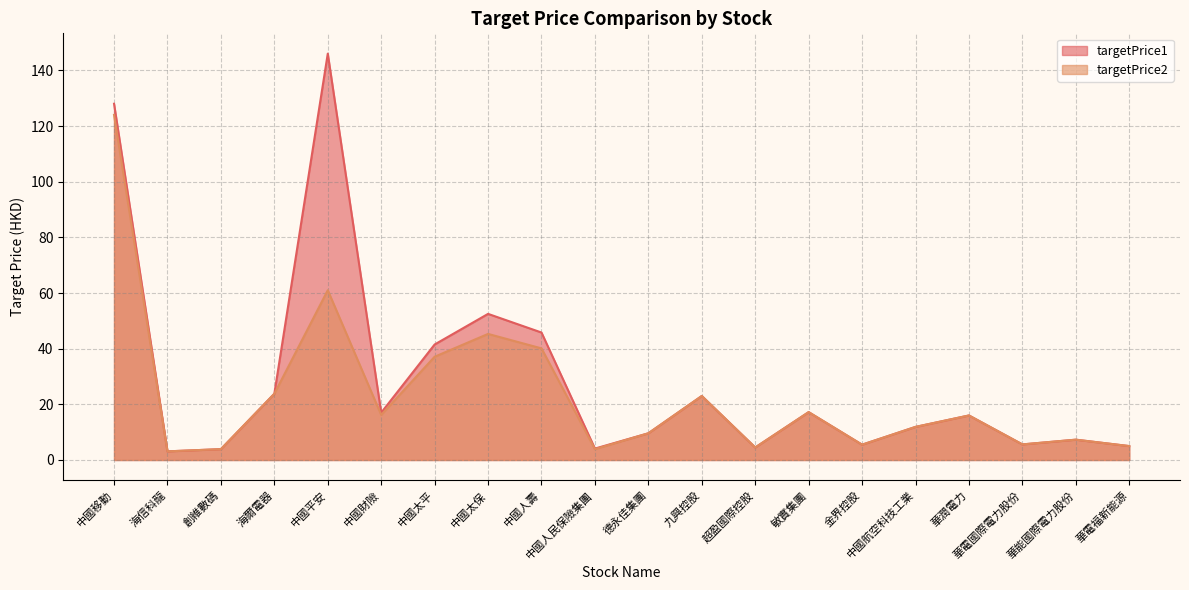

What is the sum of all targetPrice1 values?

571.3